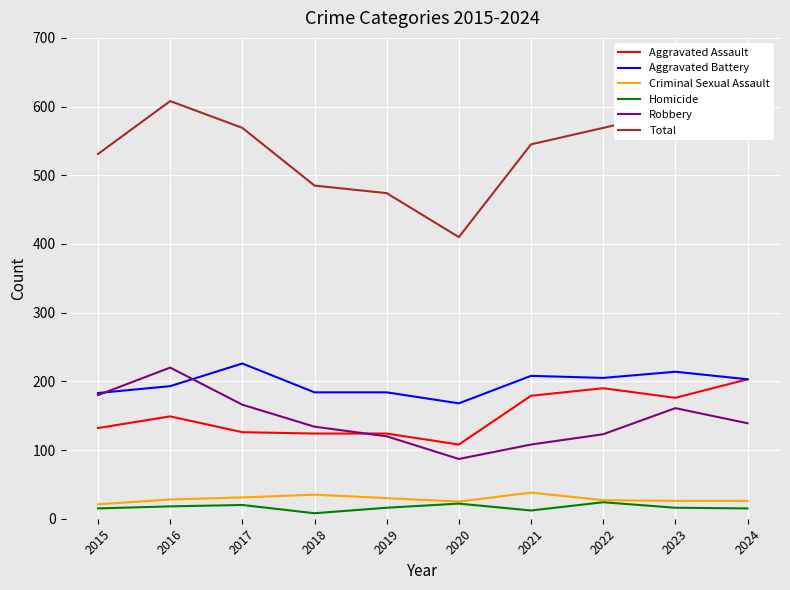

What is the maximum value for Aggravated Battery?

226